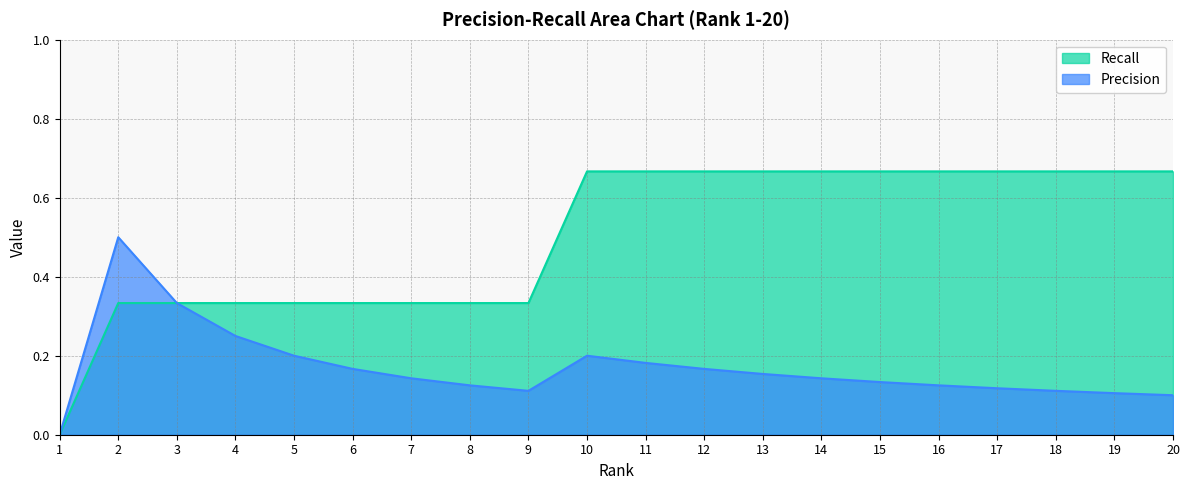

Is the value of Recall at 7 greater than the value of Precision at 17?

Yes